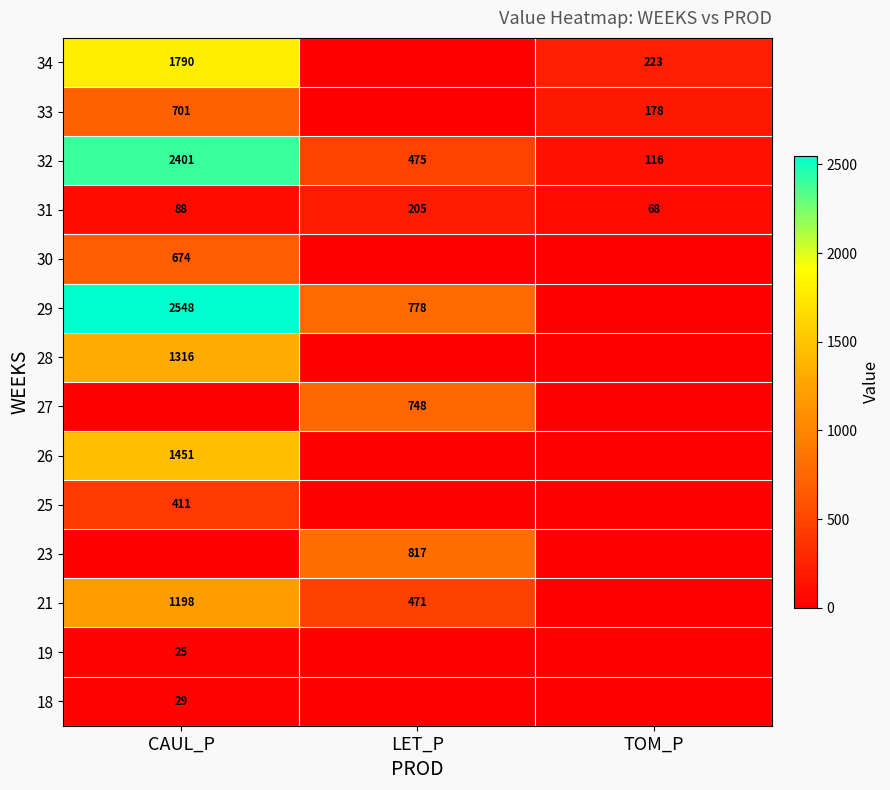

Rank the categories by 31 value from highest to lowest.

LET_P, CAUL_P, TOM_P